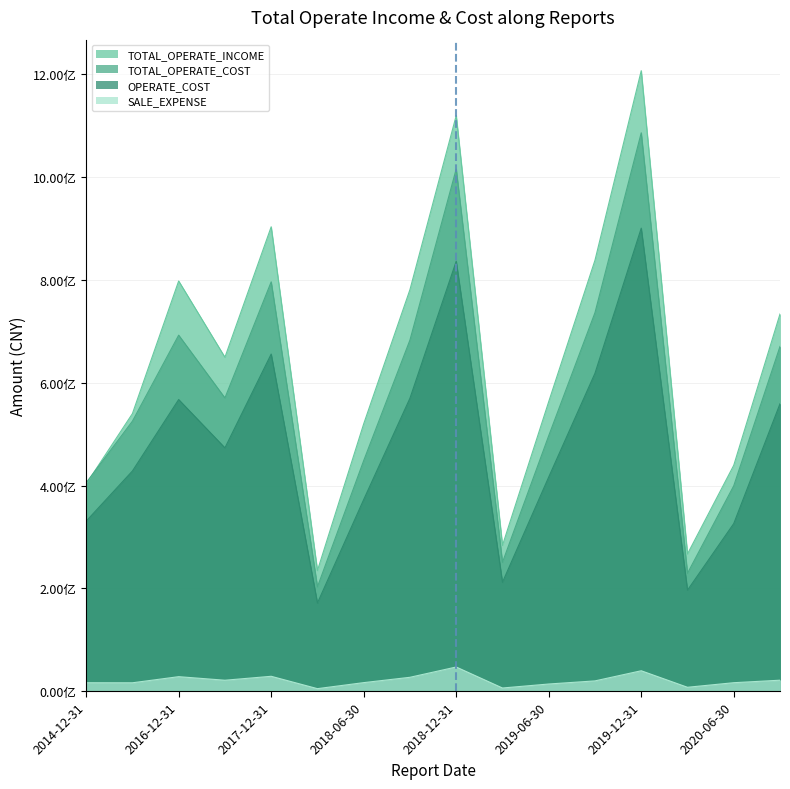

Reading left to right, transcribe all the data shown in this chart.

TOTAL_OPERATE_INCOME: 402907943.0	539927080.4	798032139.6	649612209.3	903525078.2	234475876.7	520044139.8	781279743.4	1119947778.8	283467302.5	563279582.8	838466056.0	1207311477.0	266839327.4	439364966.8	733865678.4
TOTAL_OPERATE_COST: 405292892.4	525182324.1	692597246.5	570456325.8	796380258.3	202793653.7	448515914.9	683173928.5	1015930623.9	250505623.7	496941099.1	736440847.3	1086426597.7	229275594.8	399438249.6	670656338.6
OPERATE_COST: 330603892.6	428225296.7	567341214.8	473313209.1	655828124.3	171341677.0	372680014.6	569902925.5	836530780.8	211731373.8	416536709.6	618458020.1	900852580.9	196366847.6	325976231.9	559137983.0
SALE_EXPENSE: 16173868.1	16075189.7	27989053.5	21049809.6	28731052.1	4671505.8	16388848.3	26770415.4	46808441.3	5938362.2	13708945.9	19761934.0	39499093.8	7354245.8	16249012.5	21123641.9